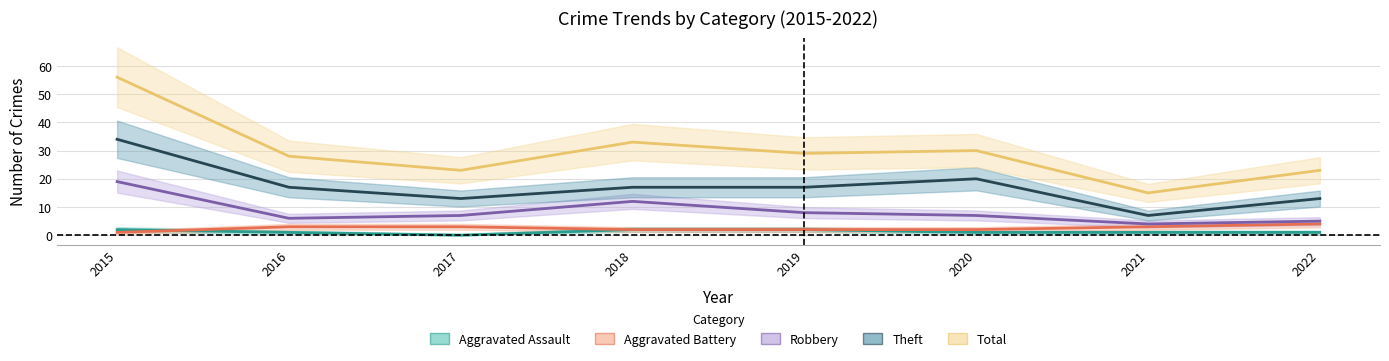

Reading right to left, what are all the values shown in this chart?

Aggravated Assault: 1	1	1	2	2	0	1	2
Aggravated Battery: 4	3	2	2	2	3	3	1
Robbery: 5	4	7	8	12	7	6	19
Theft: 13	7	20	17	17	13	17	34
Total: 23	15	30	29	33	23	28	56